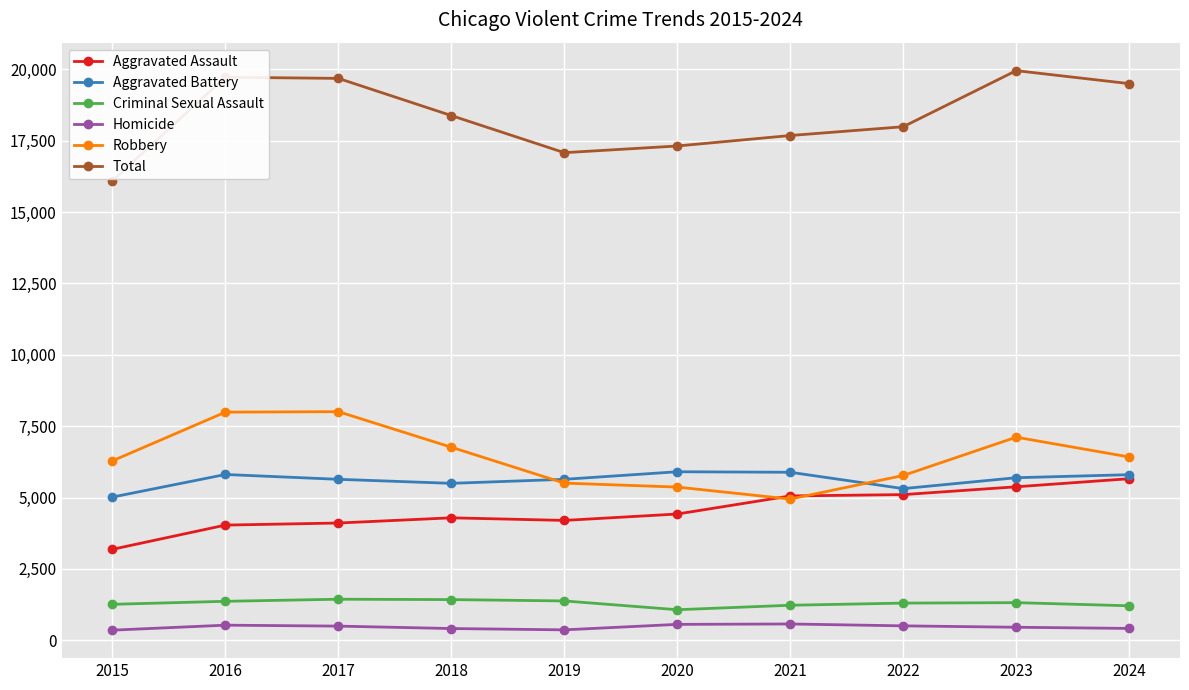

At 2018, list the series in order from largest to smallest.

Total, Robbery, Aggravated Battery, Aggravated Assault, Criminal Sexual Assault, Homicide